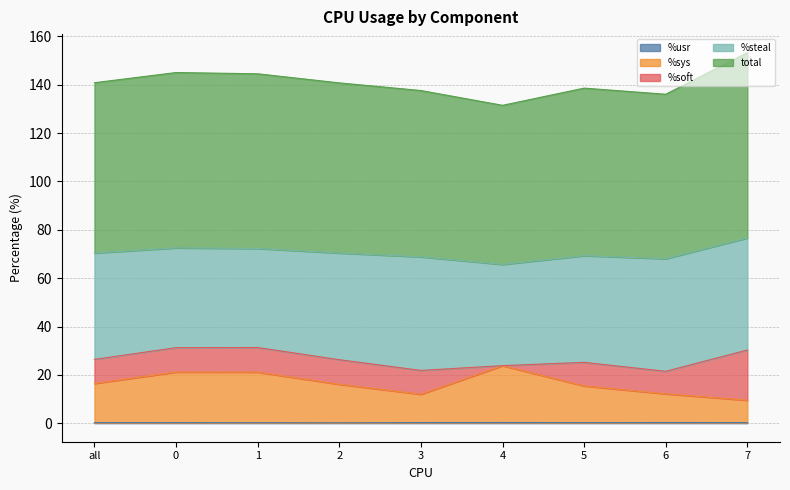

What is the maximum value shown in the chart?

153.3